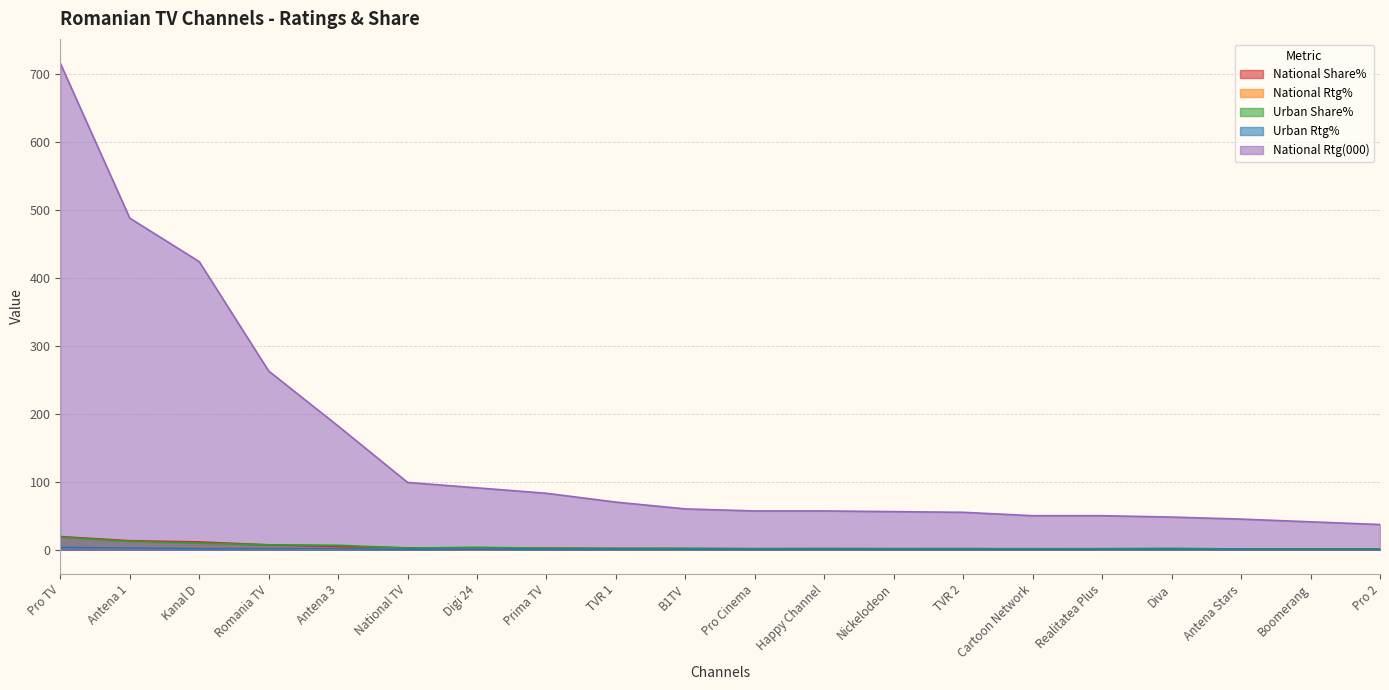

Reading left to right, list all the values displayed in this chart.

National Share%: 19.3	13.2	11.4	7.1	4.9	2.7	2.5	2.2	1.9	1.6	1.5	1.5	1.5	1.5	1.3	1.3	1.3	1.2	1.1	1.0
National Rtg%: 4.1	2.8	2.4	1.5	1.0	0.6	0.5	0.5	0.4	0.3	0.3	0.3	0.3	0.3	0.3	0.3	0.3	0.3	0.2	0.2
Urban Share%: 18.3	12.2	9.6	7.2	6.5	2.3	3.5	2.0	1.7	1.9	1.3	1.6	1.3	1.4	1.1	1.4	1.9	1.0	0.9	0.8
Urban Rtg%: 3.8	2.5	2.0	1.5	1.3	0.5	0.7	0.4	0.4	0.4	0.3	0.3	0.3	0.3	0.2	0.3	0.4	0.2	0.2	0.2
National Rtg(000): 716.0	488.0	424.0	263.0	182.0	99.0	91.0	83.0	70.0	60.0	57.0	57.0	56.0	55.0	50.0	50.0	48.0	45.0	41.0	37.0